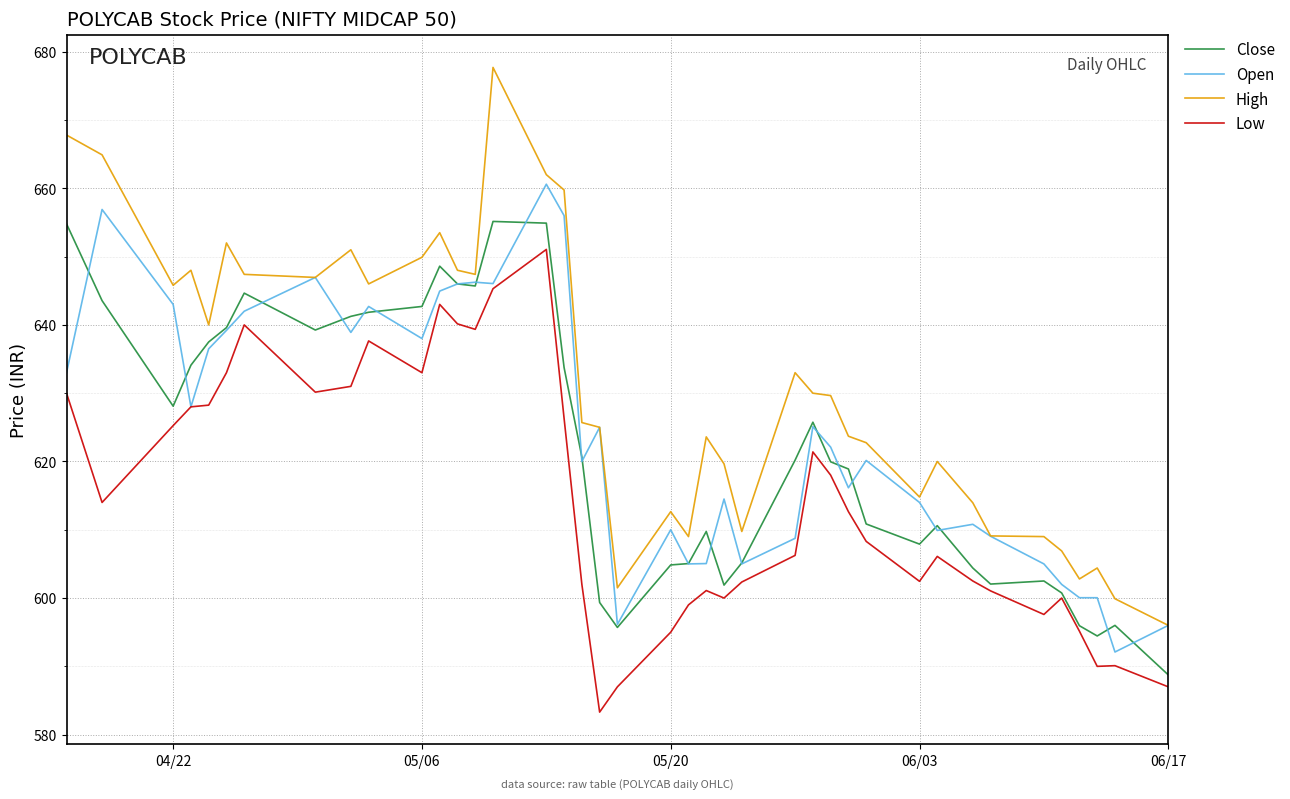

Which series has the widest spread of values?

High